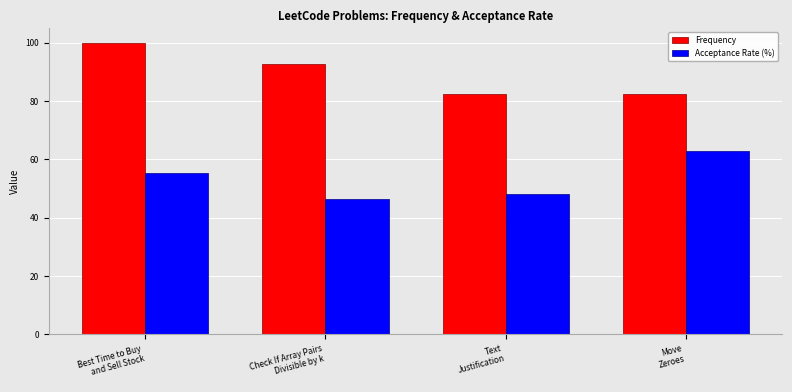

List the series in order of their peak value, lowest first.

Acceptance Rate (%), Frequency